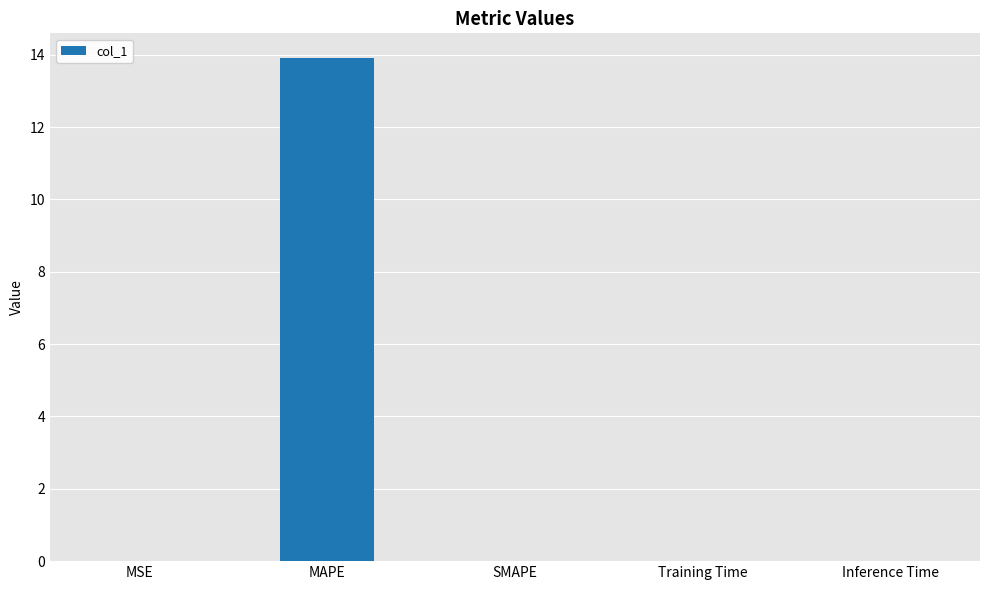

Are the bars horizontal?

No